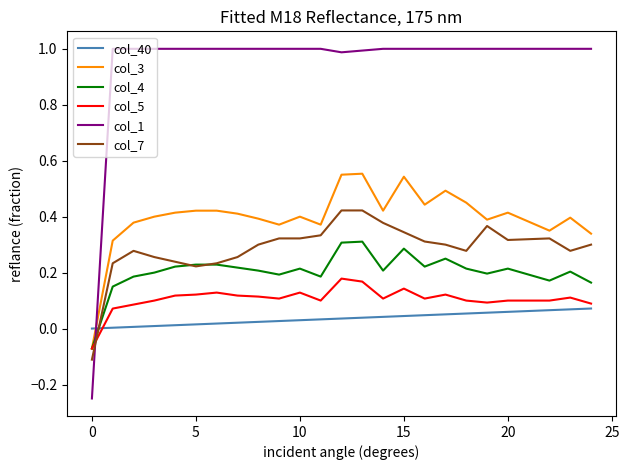

Does the chart have visible grid lines?

No